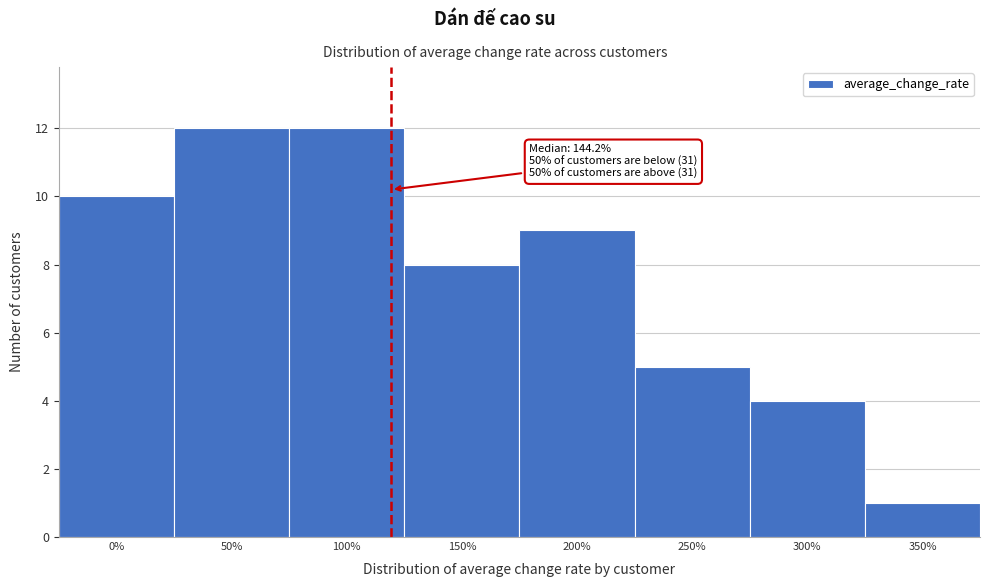

Reading left to right, extract all data points from this chart.

10	12	12	8	9	5	4	1